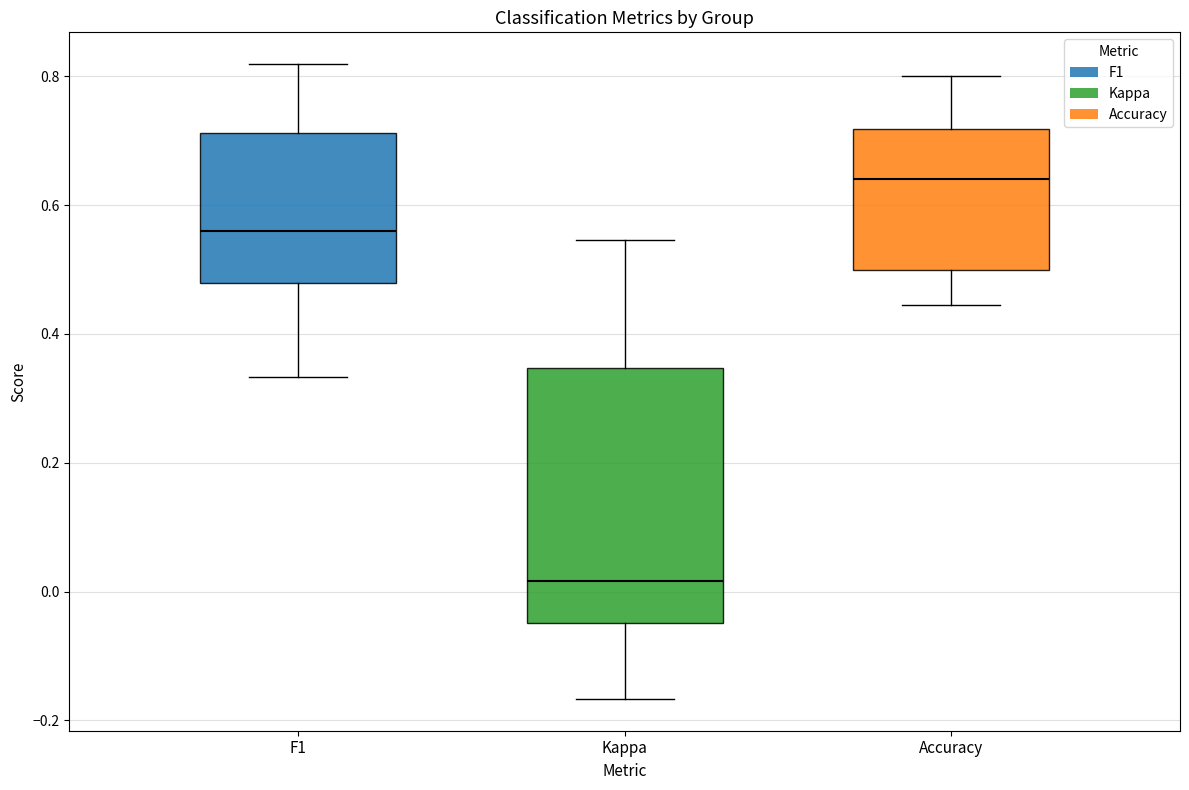

Which box has the highest median line?

Accuracy